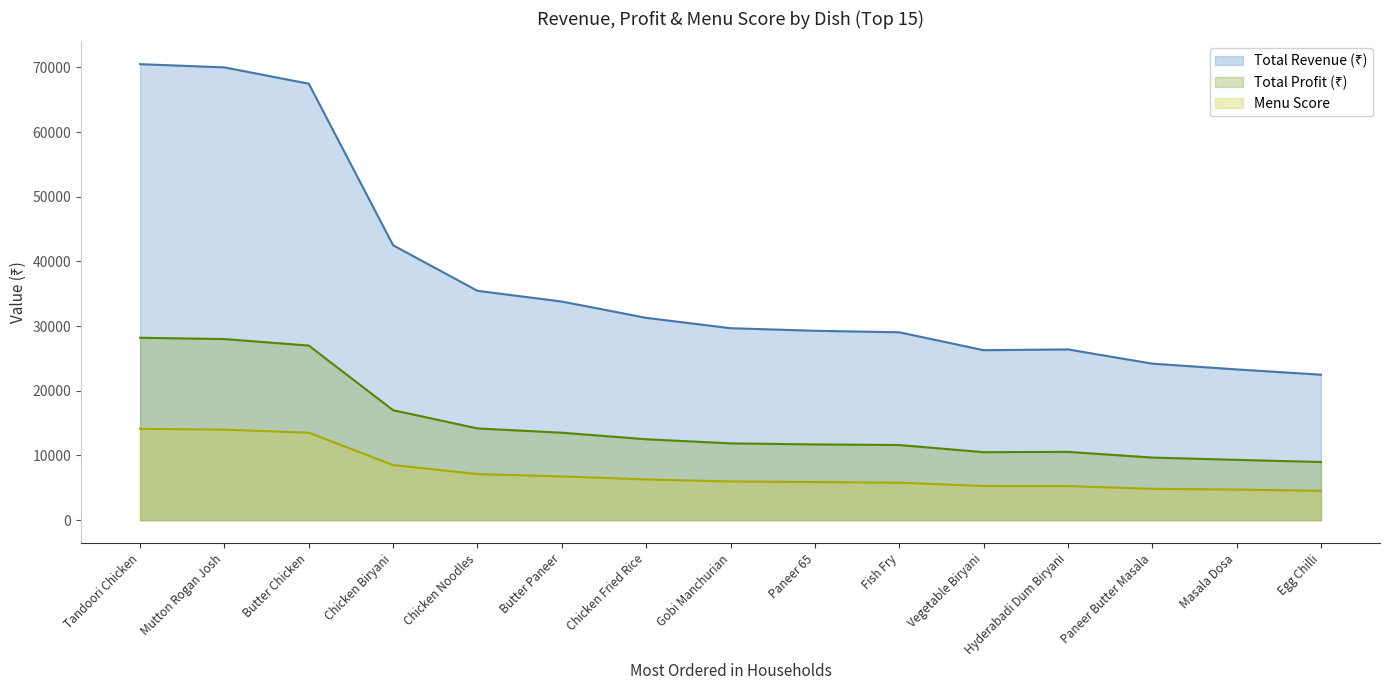

True or false: Total Revenue (₹) and Total Profit (₹) intersect in this chart.

False